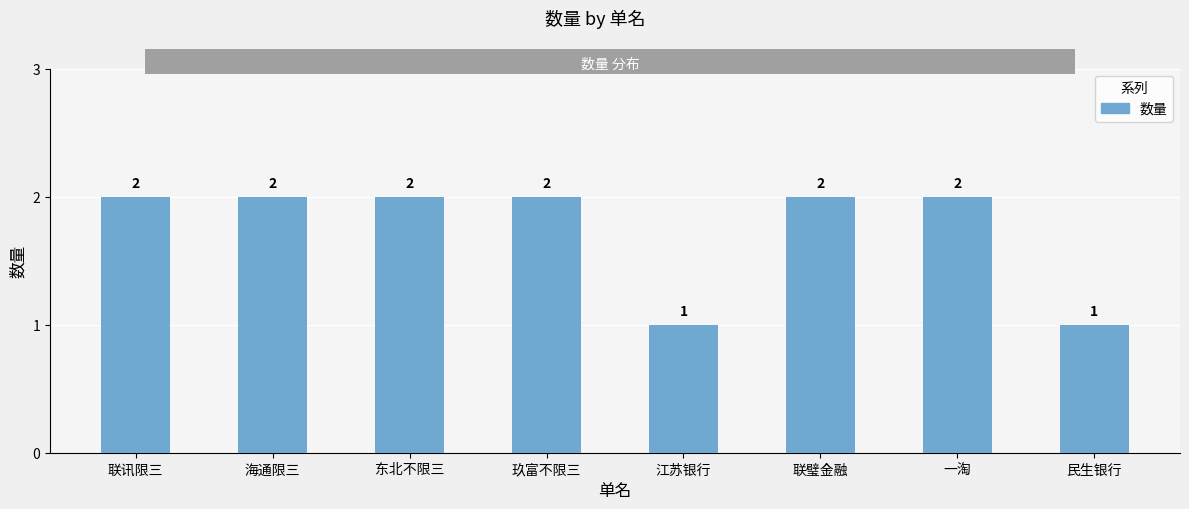

Reading left to right, list all the values displayed in this chart.

联讯限三=2	海通限三=2	东北不限三=2	玖富不限三=2	江苏银行=1	联璧金融=2	一淘=2	民生银行=1